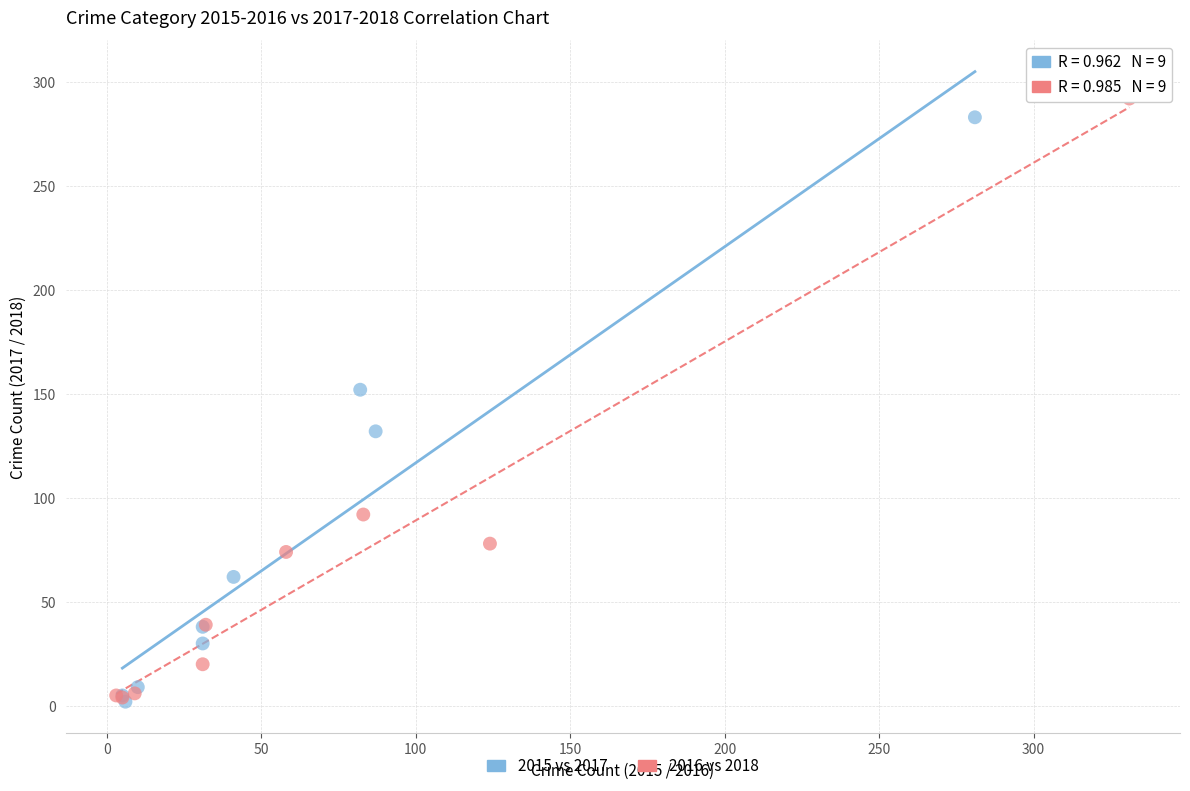

Which series has the widest spread of Y values?

2016 vs 2018